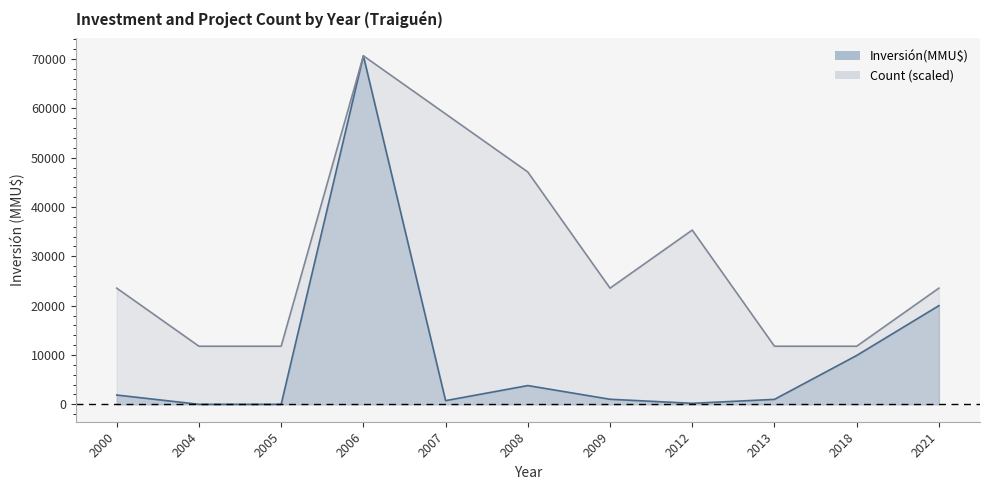

The value of Inversión(MMU$) at 2013 is 1000.0. True or false?

True